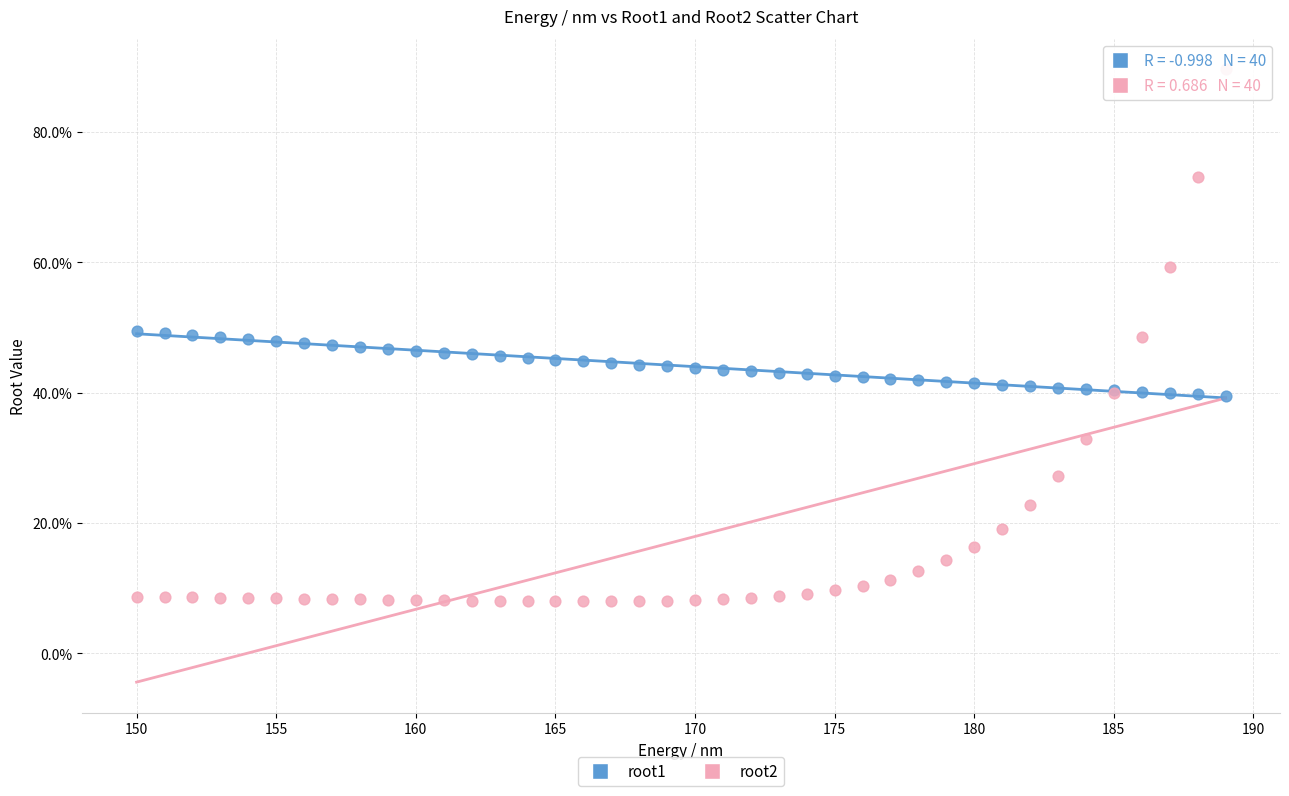

Which series reaches the maximum Y coordinate?

root2